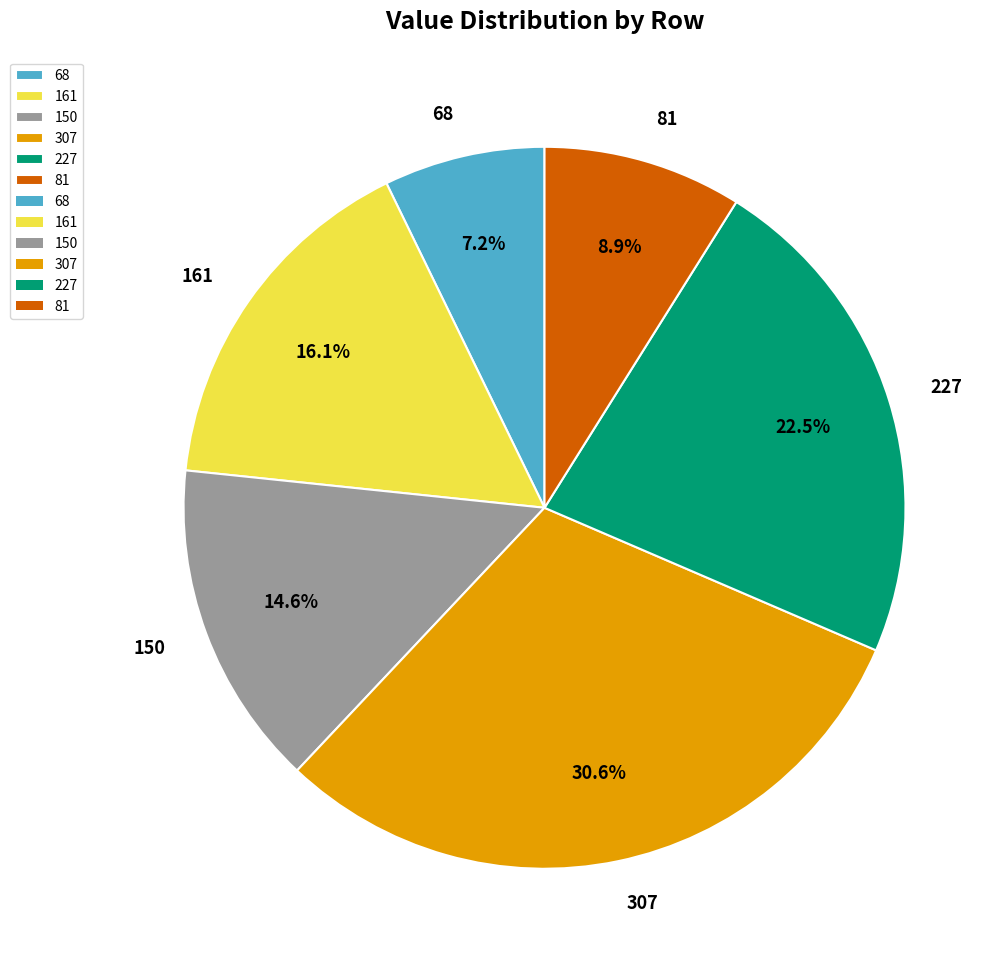

Which category has the biggest portion of the pie?

307